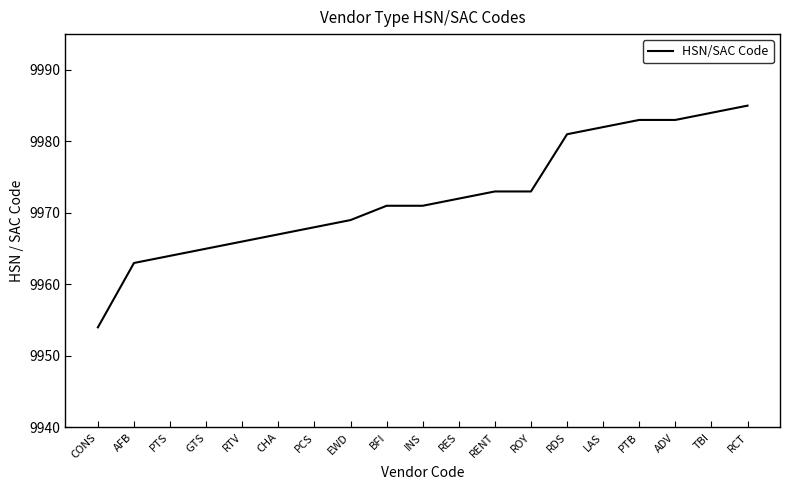

What position from the left is INS?

10